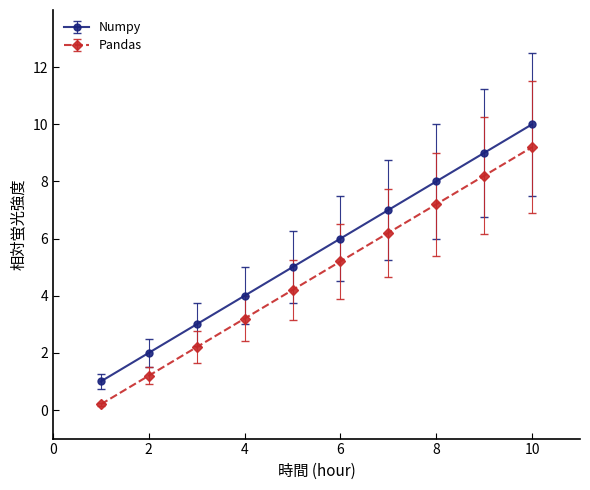

What is the value of the Numpy point at the 1st from the left?

1.0